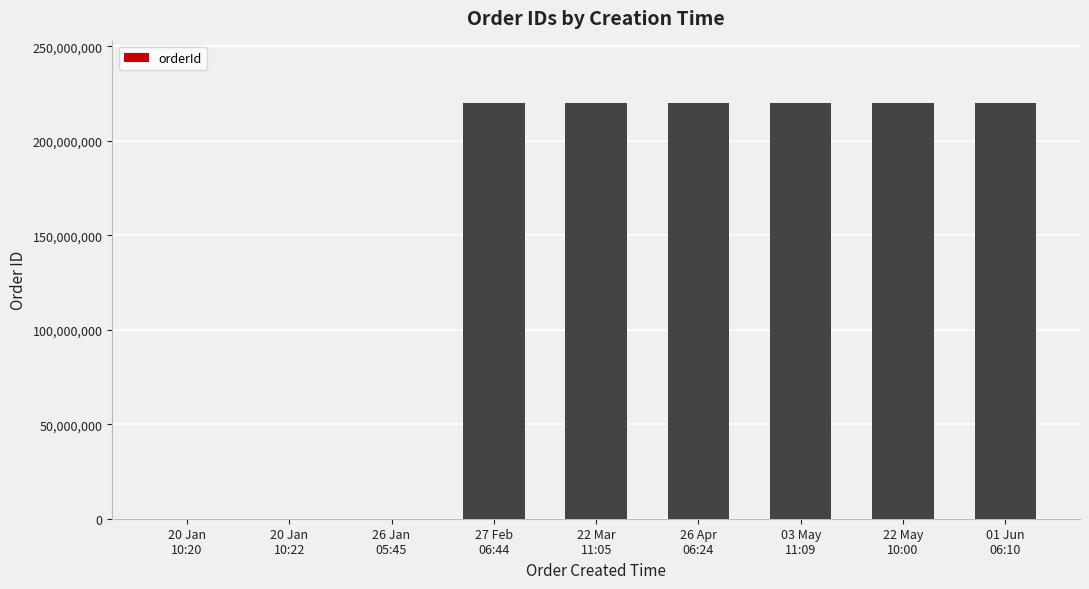

What is the maximum value shown in the chart?

220001654